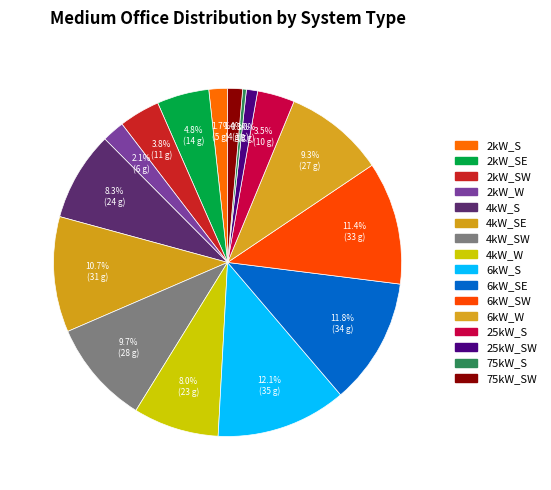

Which category has the biggest portion of the pie?

6kW_S